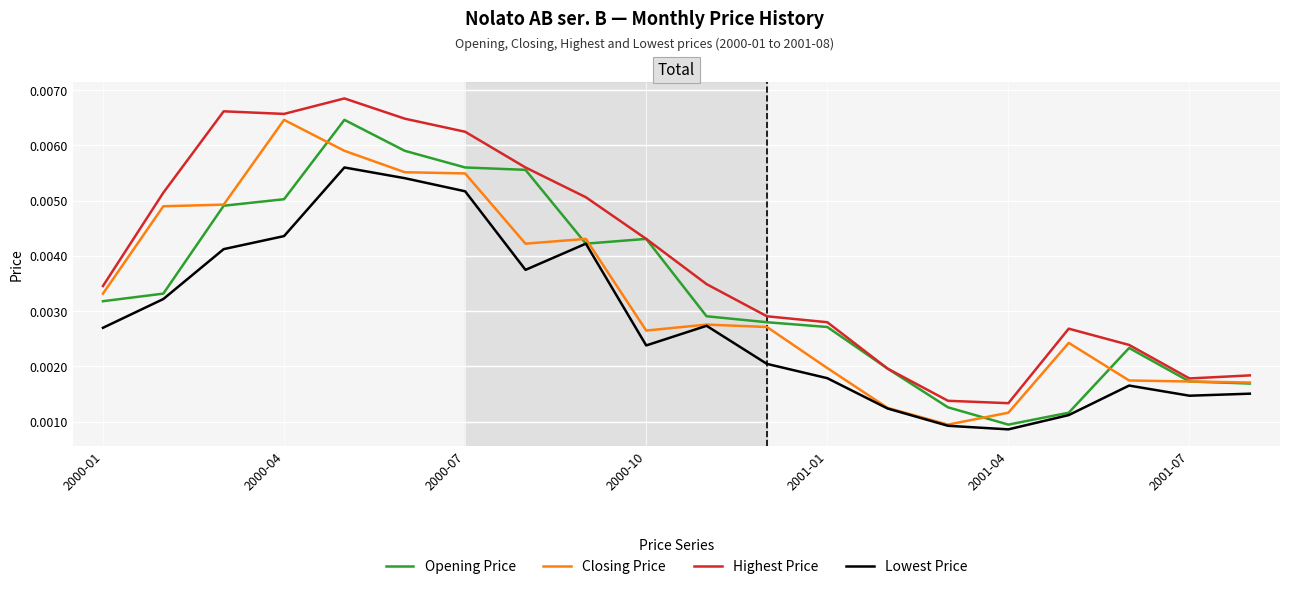

True or false: Lowest Price and Highest Price cross at least once.

False